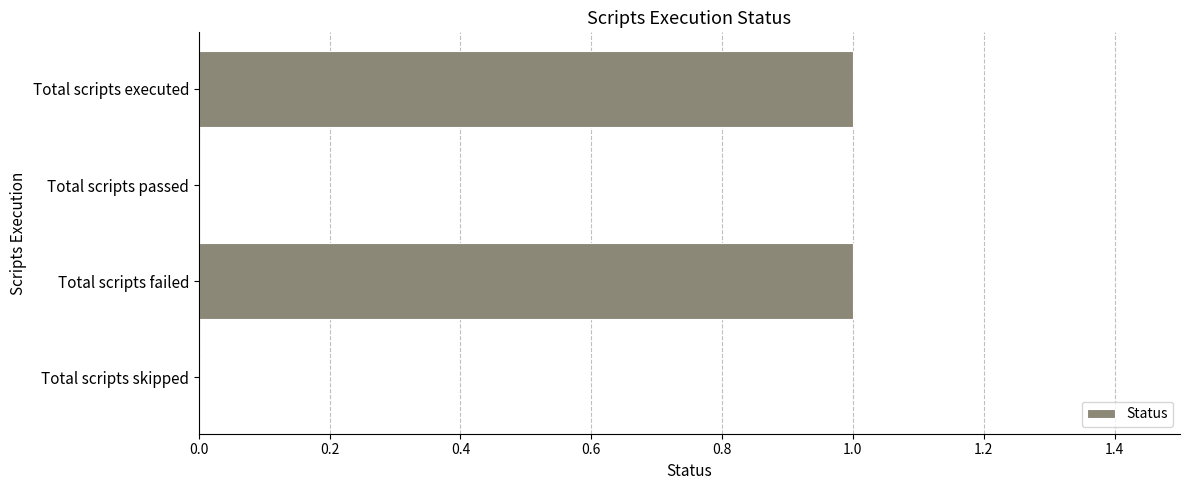

How many distinct data groups are displayed?

1